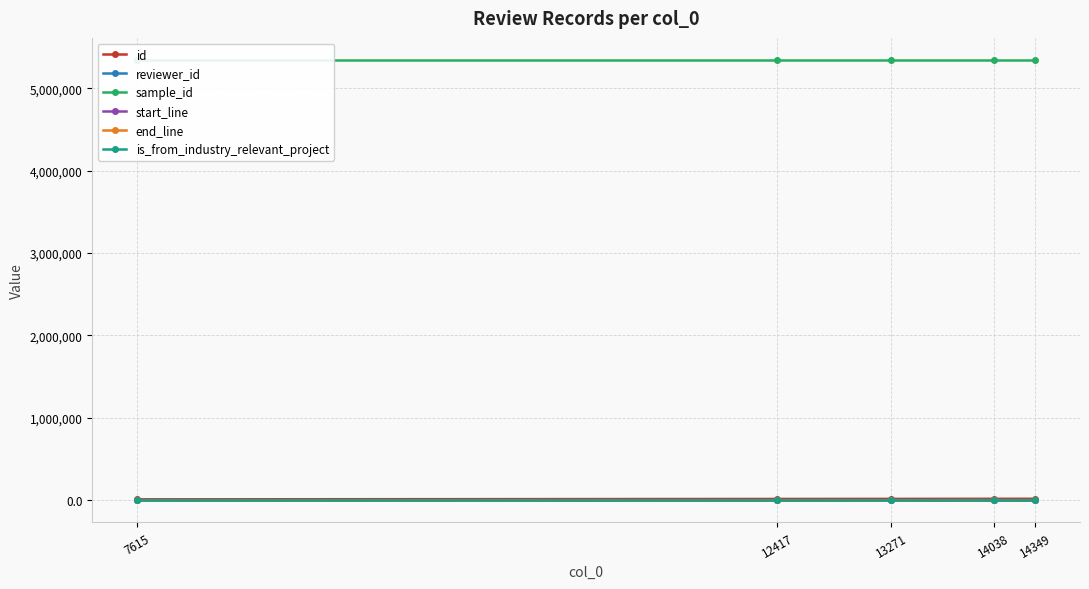

Where is end_line nearest to the value 188?

7615